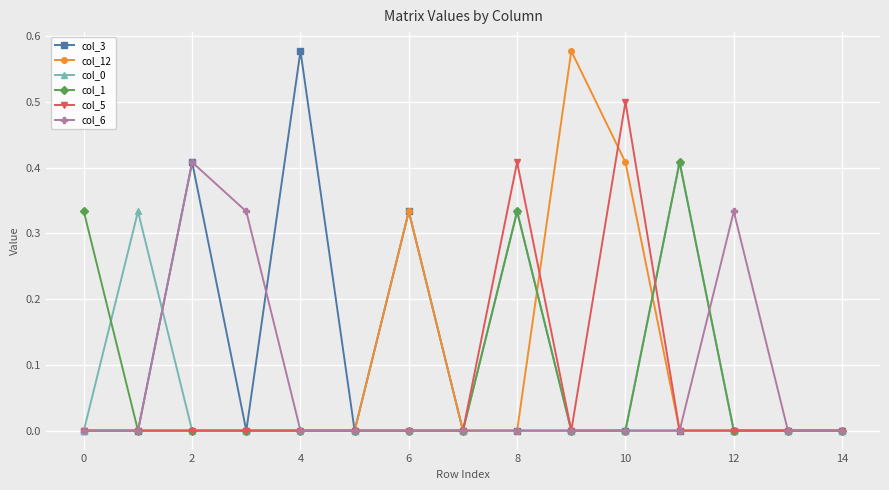

How many col_5 values are between 0 and 1?

15